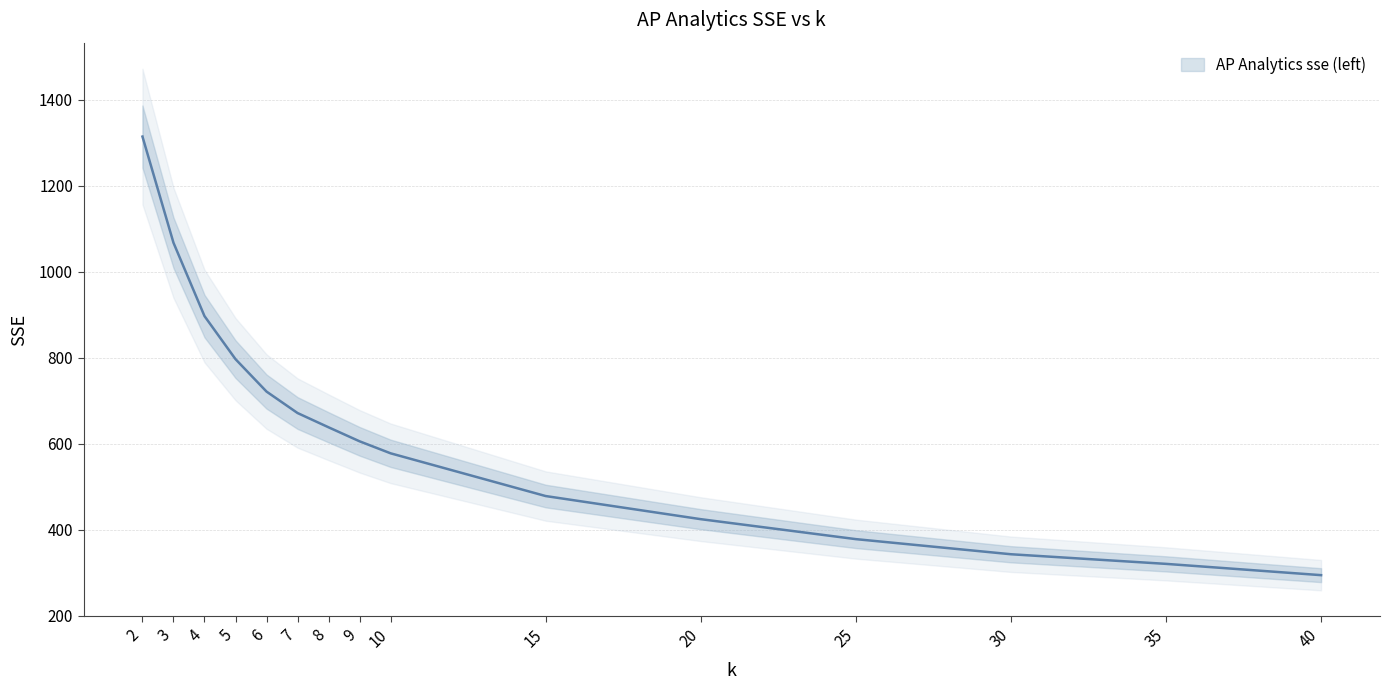

Read the value at 40.

294.6